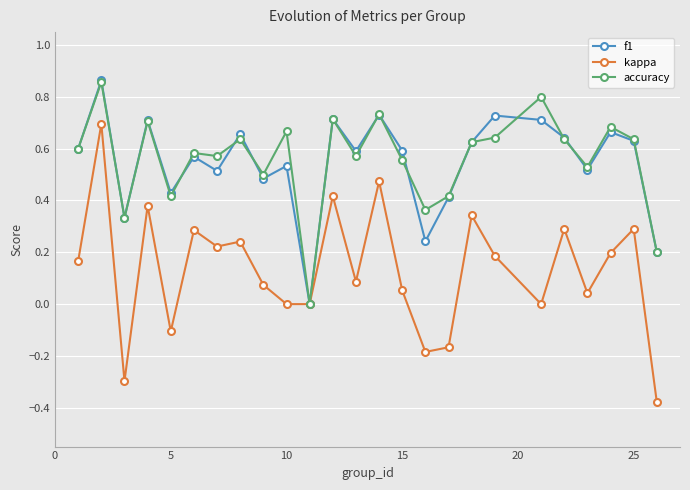

Which series has the widest spread of values?

kappa